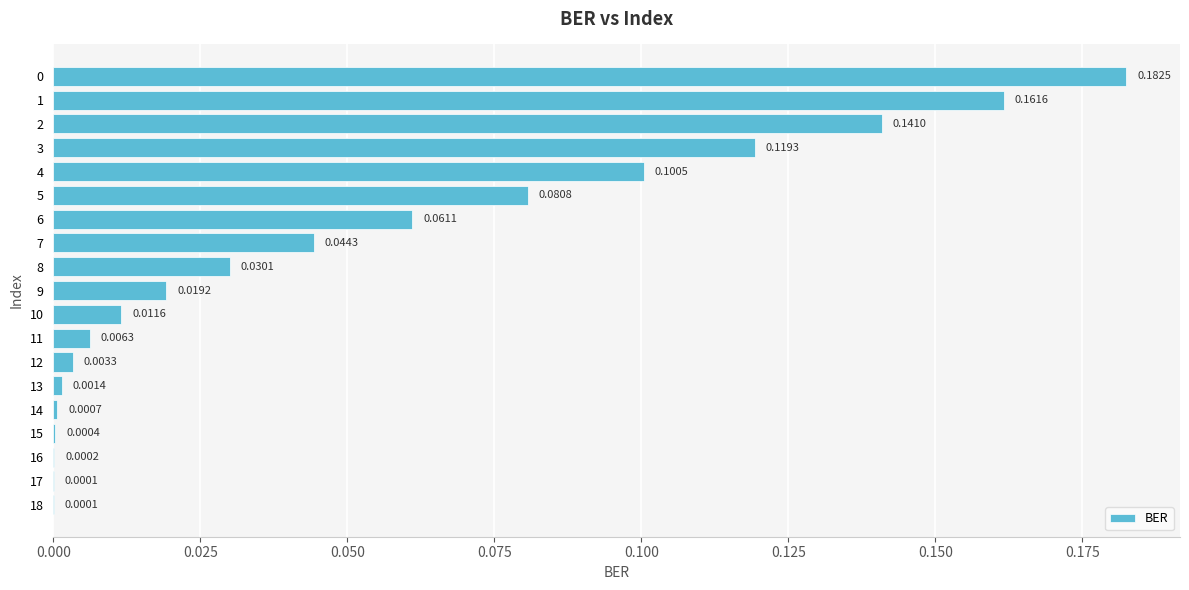

Between 11 and 18, which is larger?

11